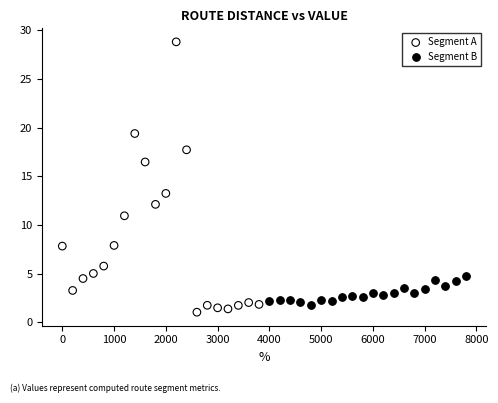

Which series reaches the maximum Y coordinate?

Segment A